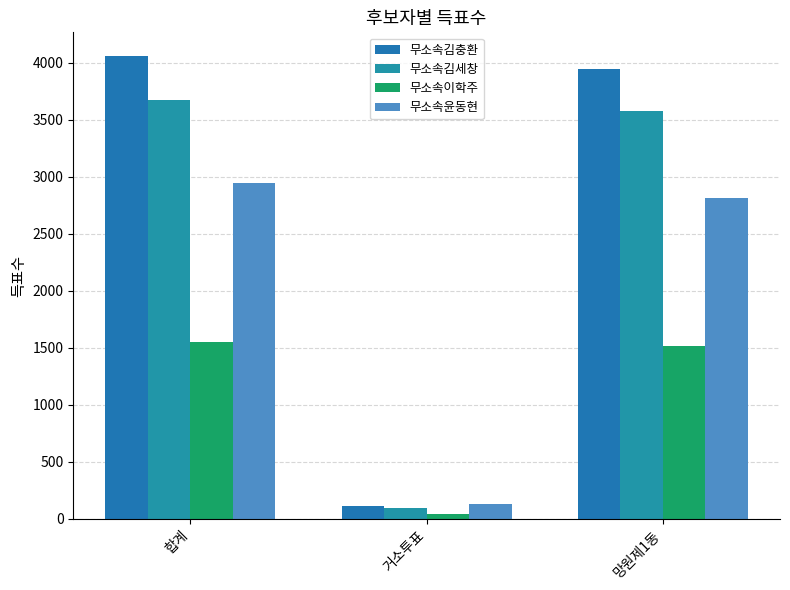

Reading left to right, transcribe all the data shown in this chart.

무소속김충환: 합계=4063	거소투표=115	망원제1동=3946
무소속김세창: 합계=3677	거소투표=96	망원제1동=3576
무소속이학주: 합계=1554	거소투표=39	망원제1동=1515
무소속윤동현: 합계=2941	거소투표=127	망원제1동=2812